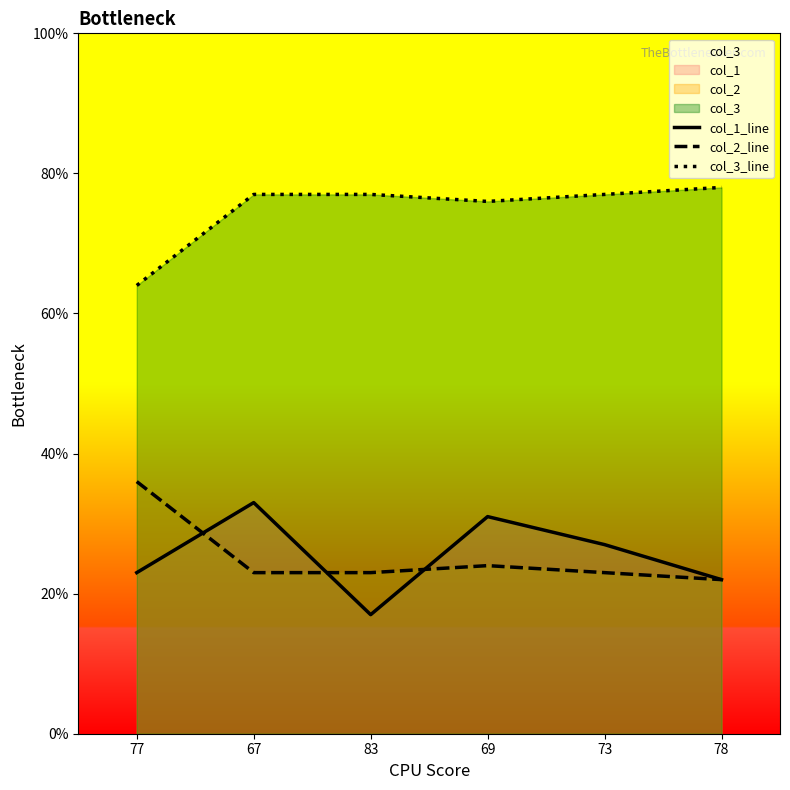

What is the difference between the second highest and minimum values in the col_2_line series?

2